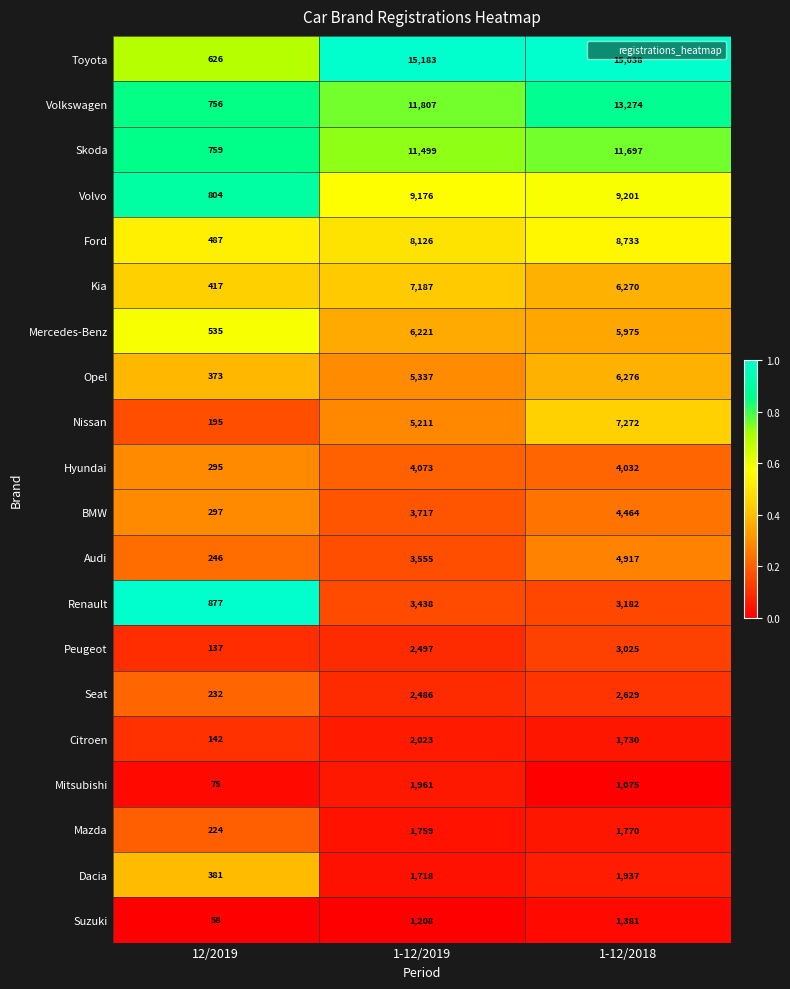

Which label corresponds to the largest value in the chart?

1-12/2019